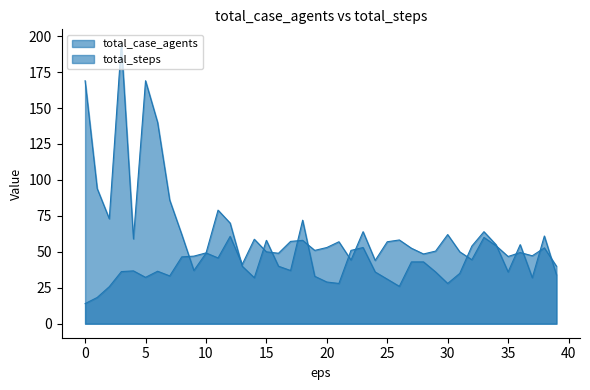

What is the minimum value for total_steps?

26.0